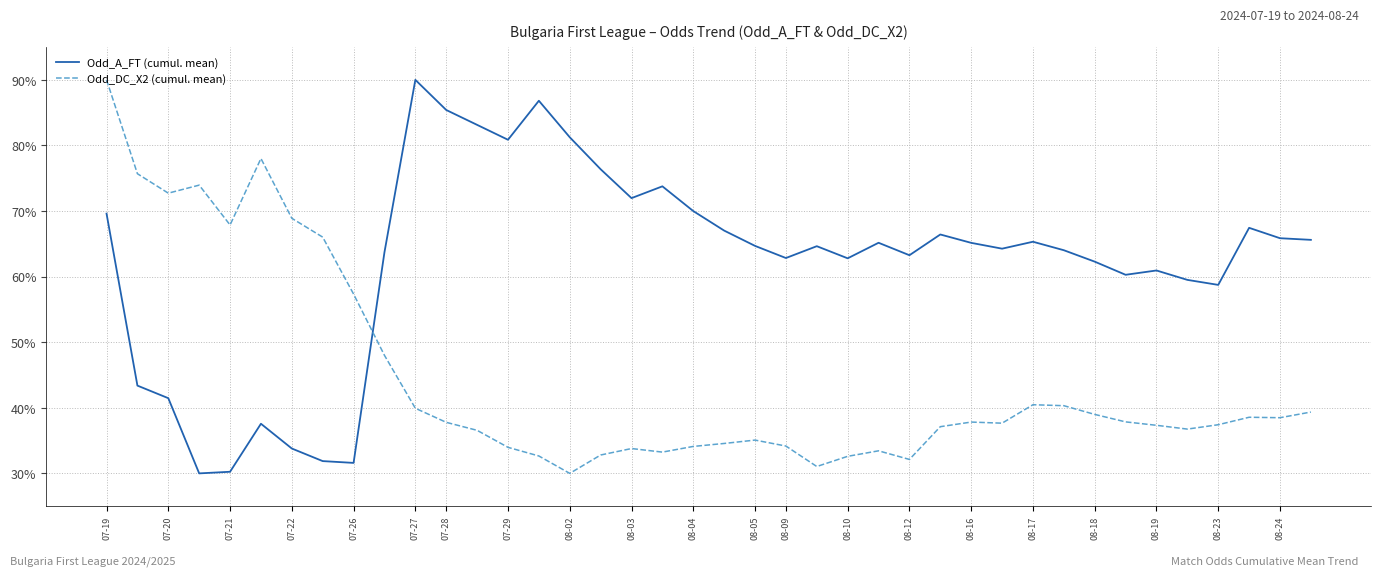

In Odd_A_FT (cumul. mean), how many points are higher than both neighbors (excluding endpoints)?

10